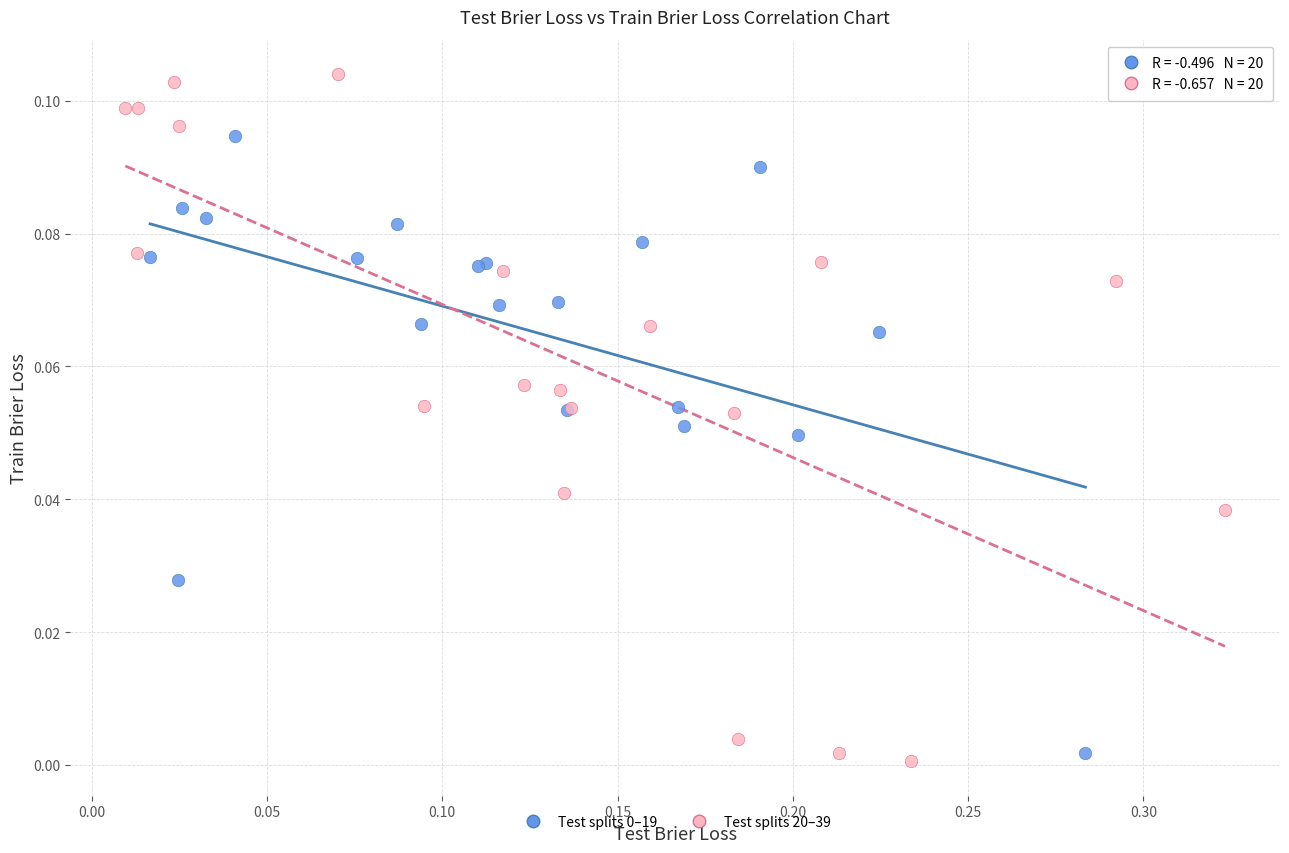

Which series has the widest spread of Y values?

Test splits 20–39